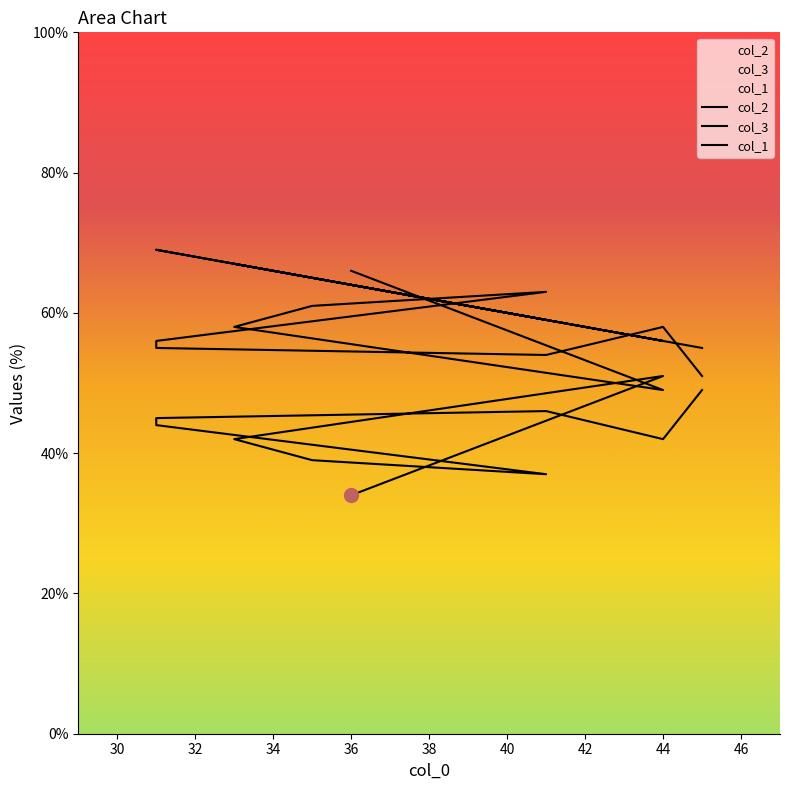

Between which two adjacent categories do col_1 and col_3 first intersect?

45 and 44